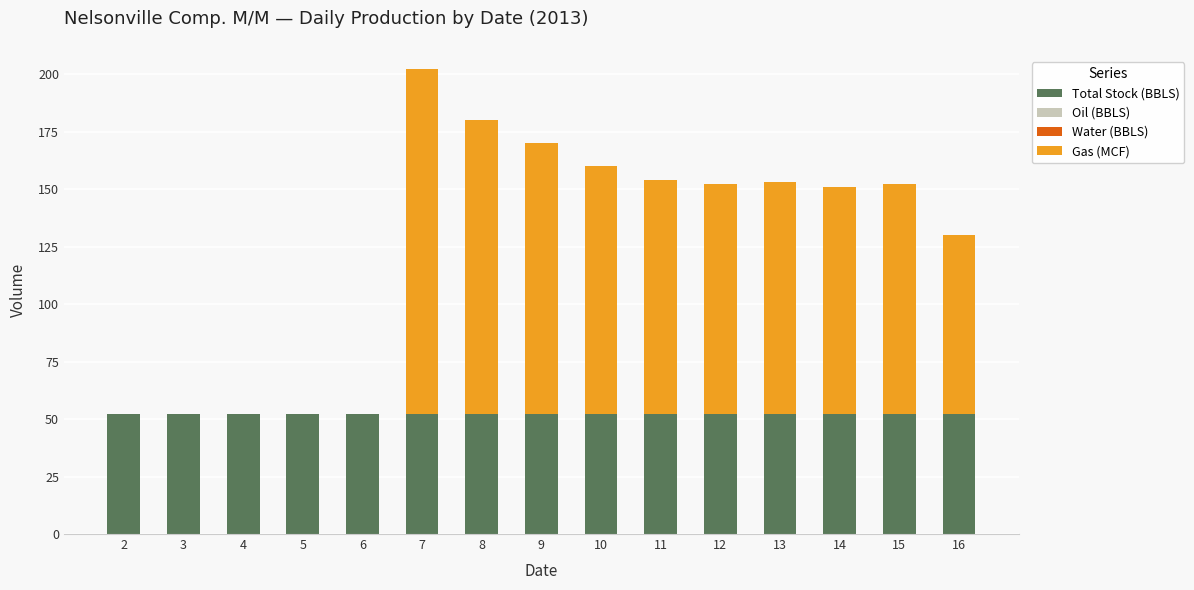

What is the highest value of the Total Stock (BBLS) series?

52